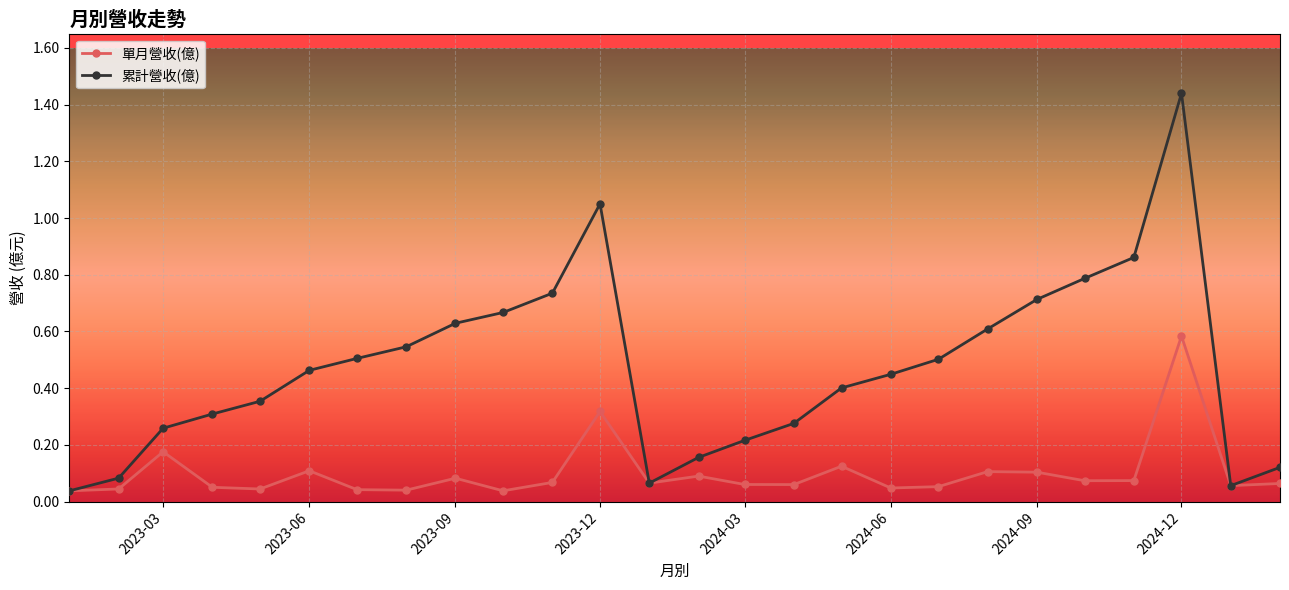

Which series has the largest range (max minus min)?

累計營收(億)